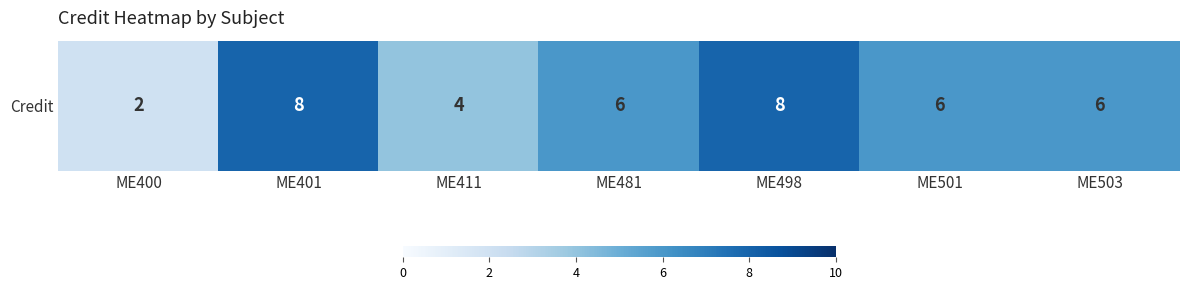

What is the maximum value shown in the chart?

8